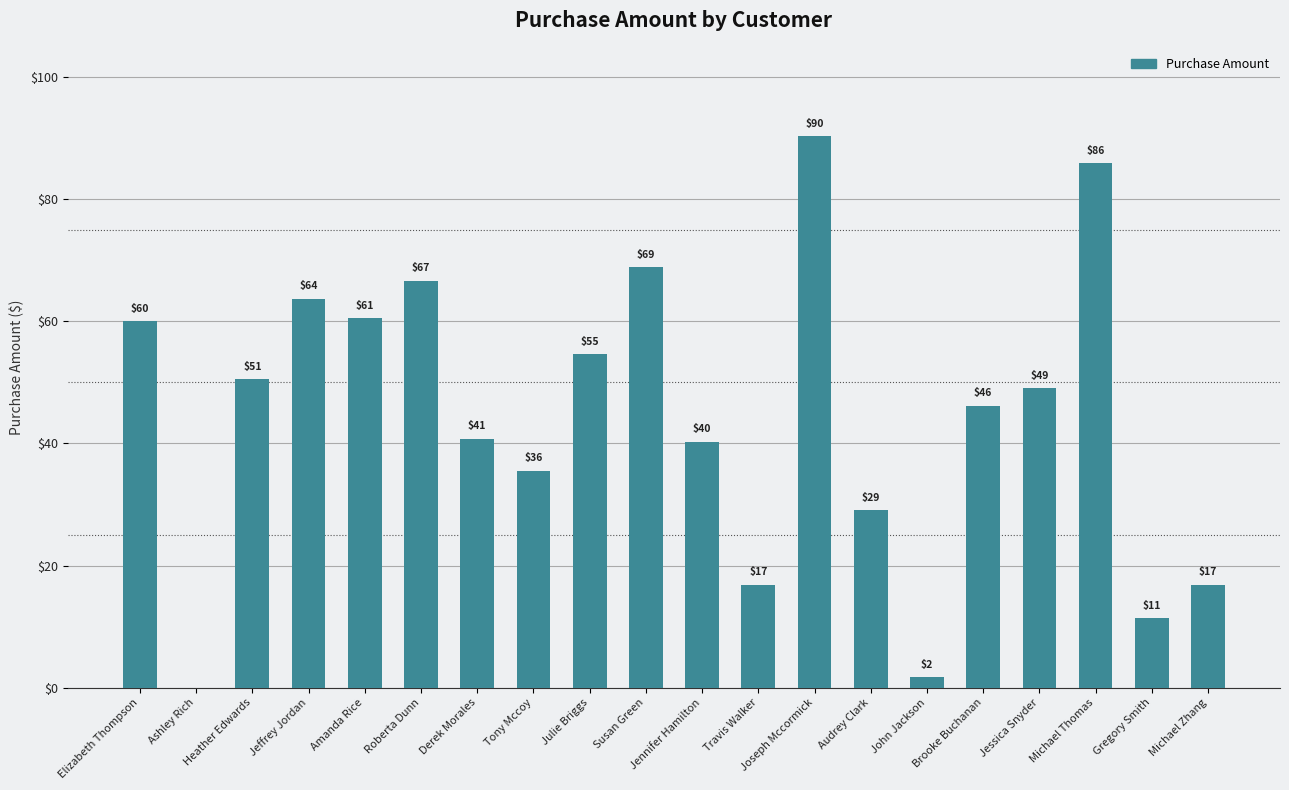

Are the bars horizontal?

No